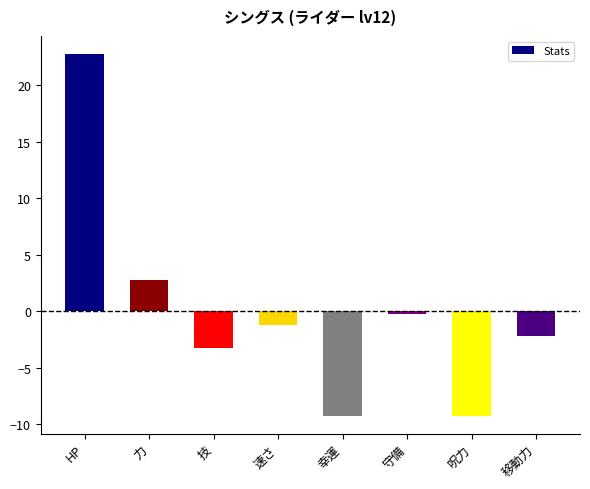

What is the difference between the values at 幸運 and 速さ?

8.0